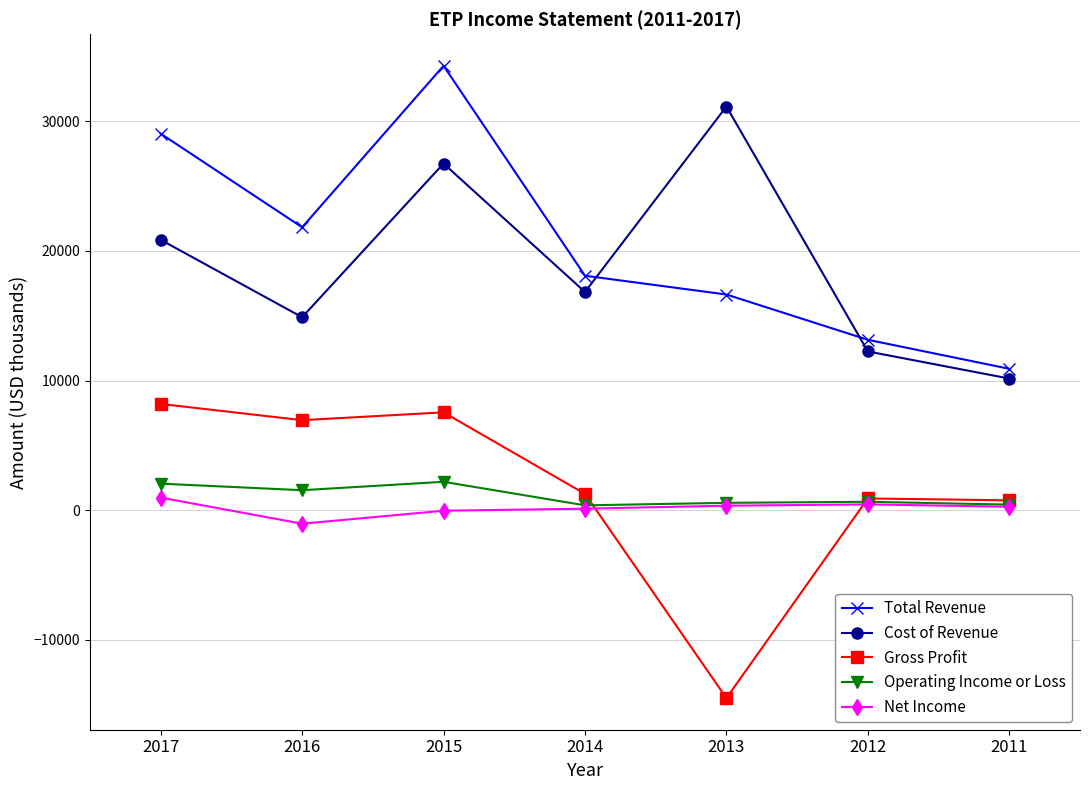

Between 2017 and 2016, which series saw the biggest shift?

Total Revenue